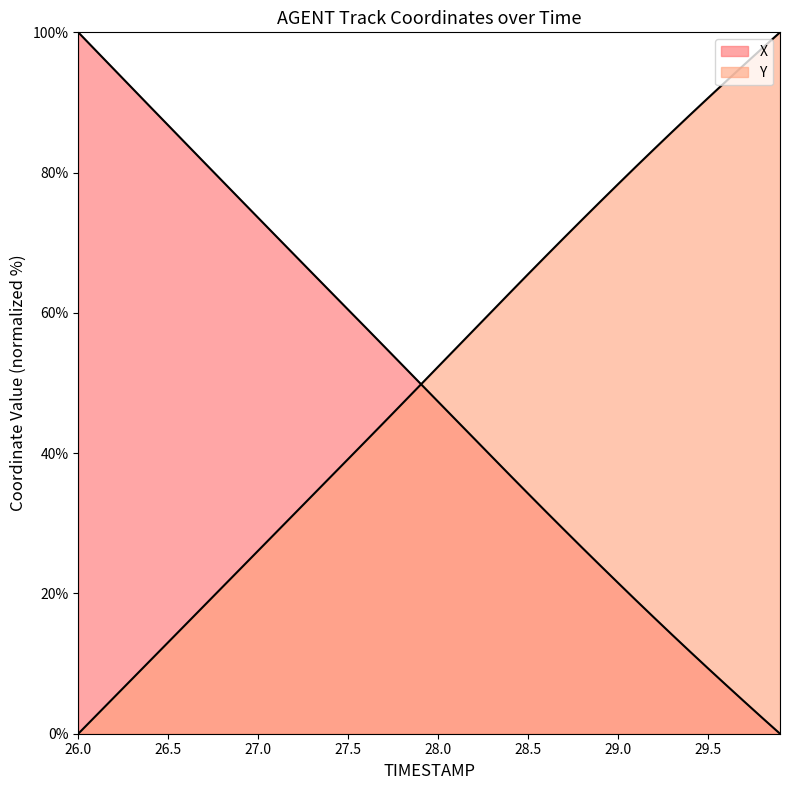

Rank the series by their average value, from highest to lowest.

Y, X